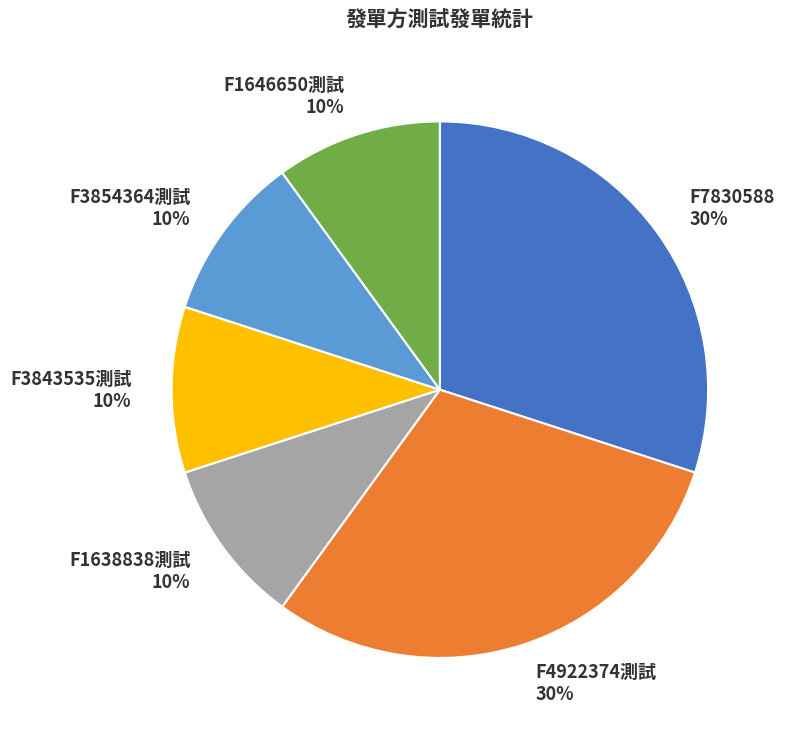

Combined, do F4922374測試 and F3843535測試 account for over 50%?

No